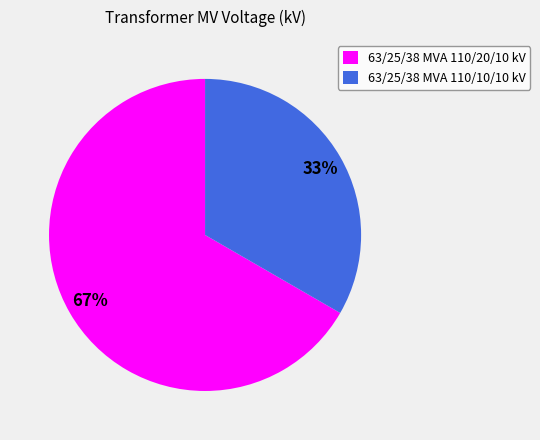

Rank the categories by value from highest to lowest.

63/25/38 MVA 110/20/10 kV, 63/25/38 MVA 110/10/10 kV